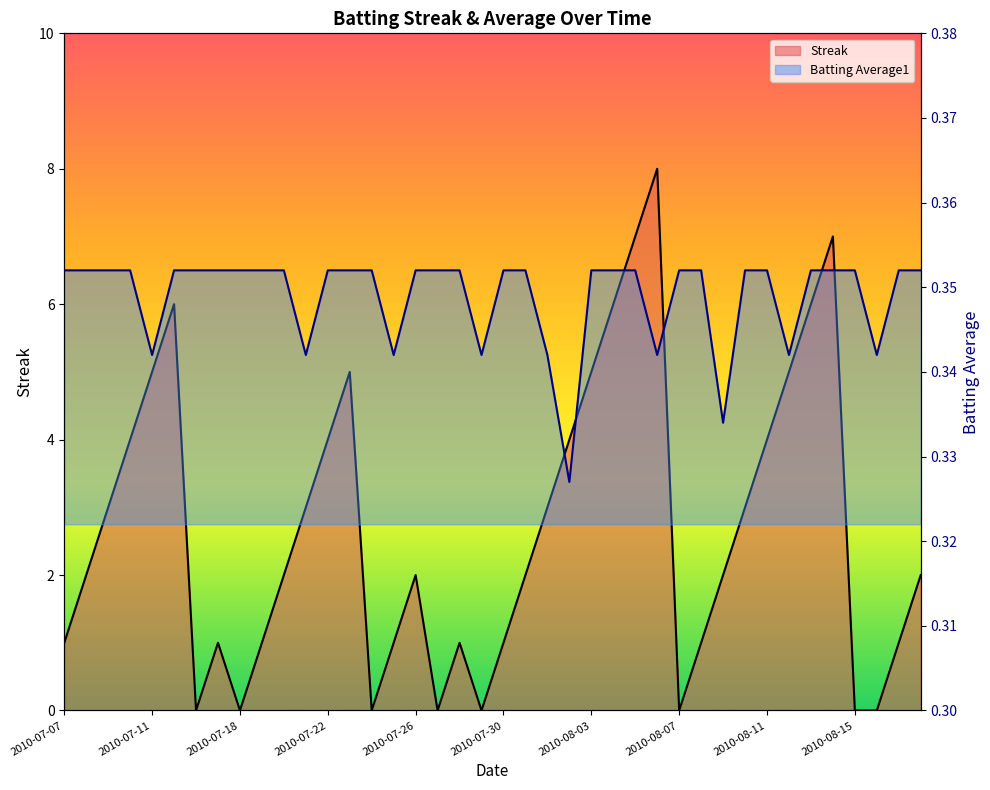

What is the value of the Streak point at the 24th from the left?

4.0